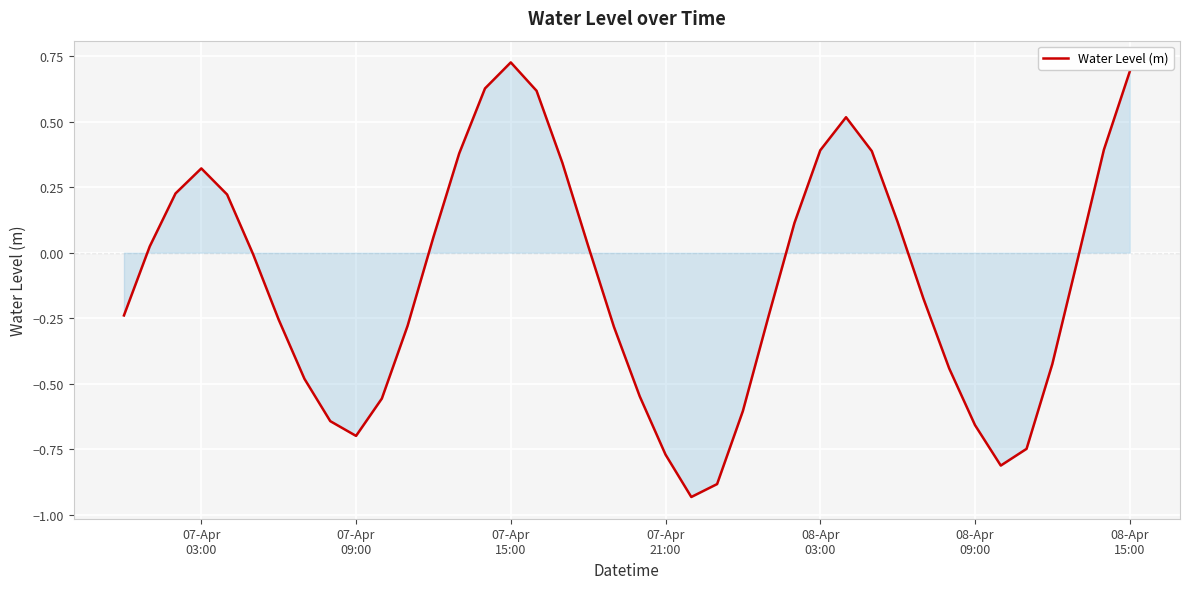

What is the difference between the maximum and minimum values?

1.7